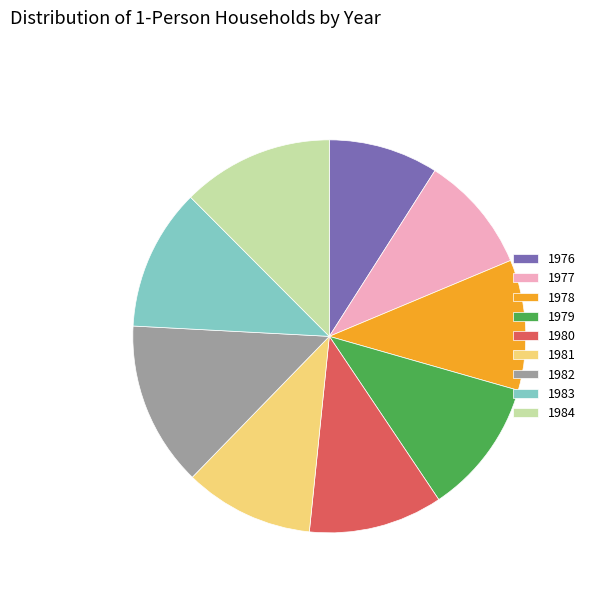

How many slices are in this pie chart?

9